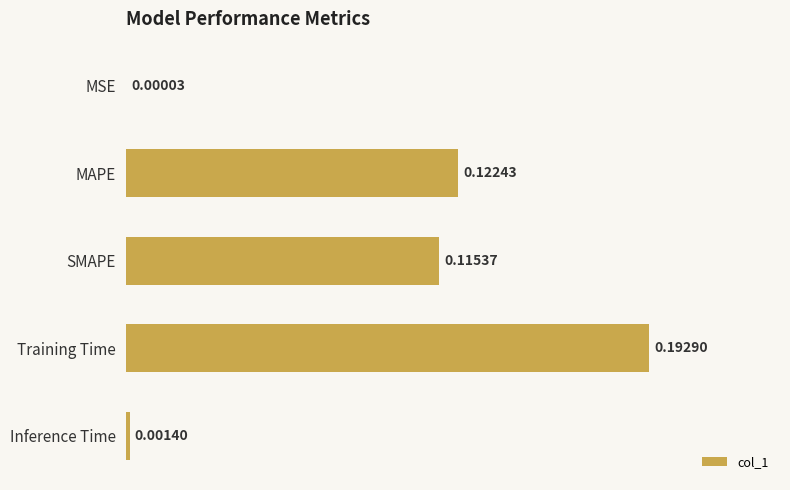

At which label is the value closest to 0?

MSE